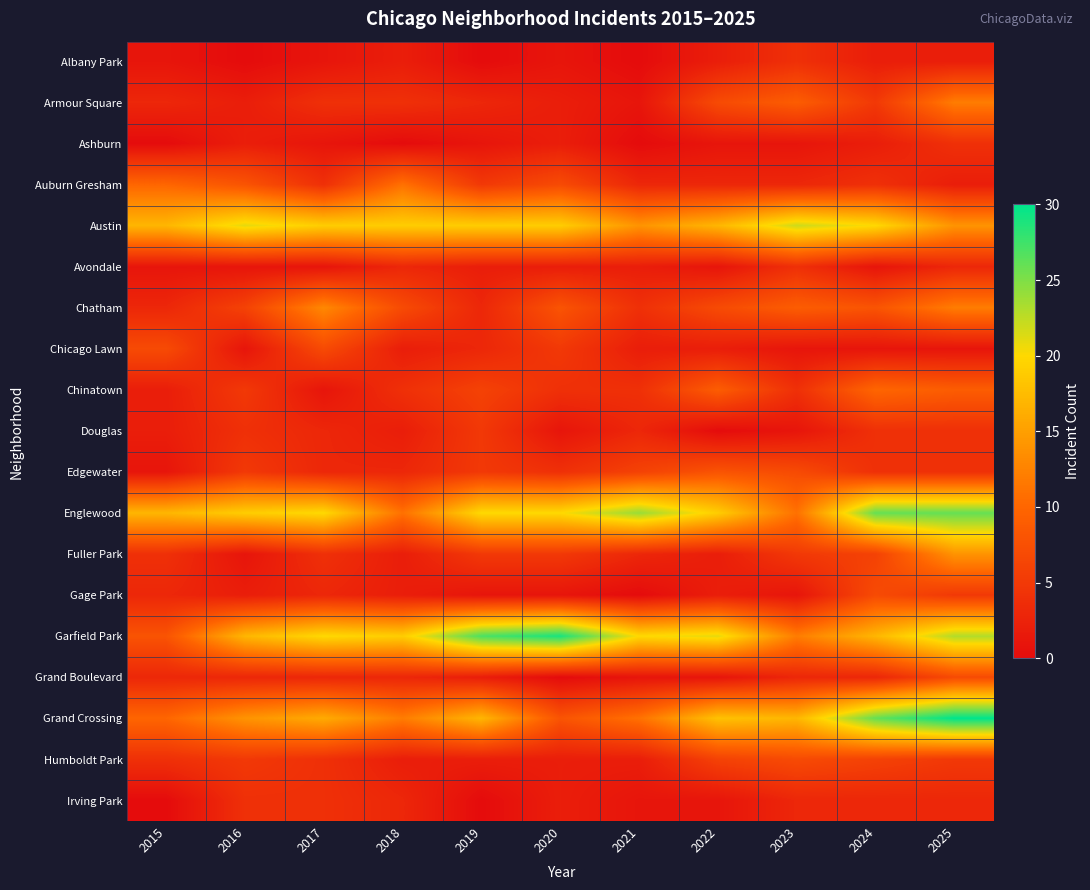

At 2021, list the series in order from smallest to largest.

Albany Park, Ashburn, Gage Park, Armour Square, Grand Boulevard, Irving Park, Avondale, Chicago Lawn, Humboldt Park, Auburn Gresham, Douglas, Fuller Park, Chatham, Chinatown, Edgewater, Grand Crossing, Austin, Garfield Park, Englewood